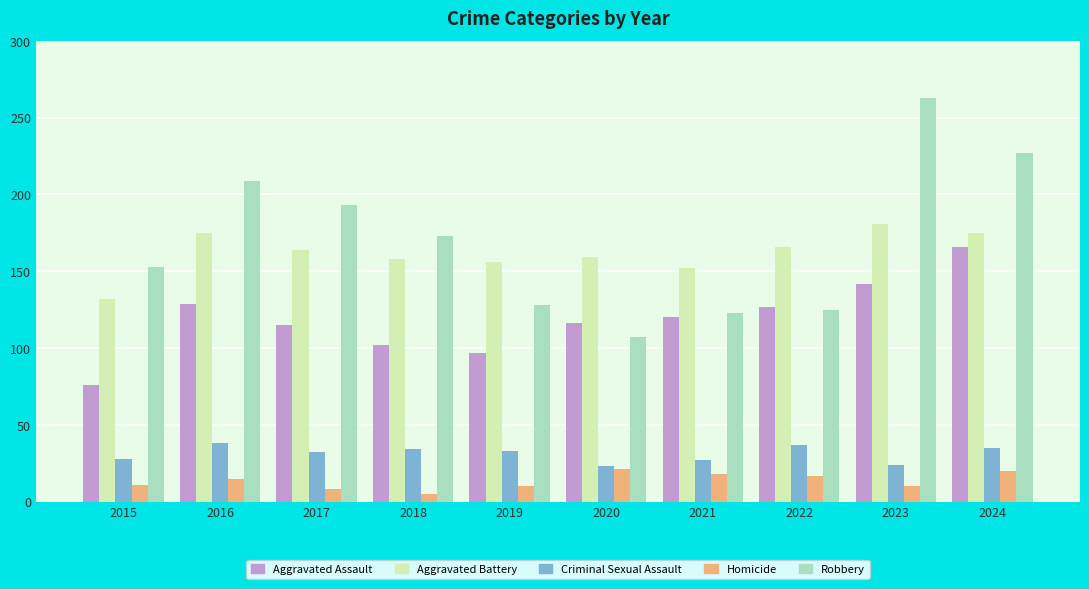

The Aggravated Assault series shows 166 at 2024. True or false?

True